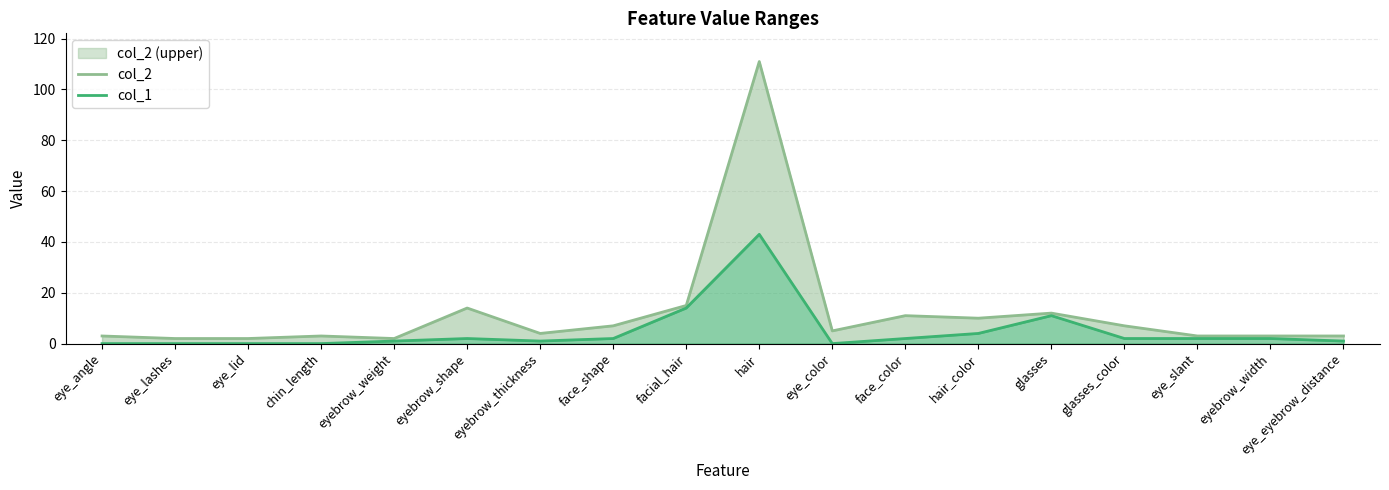

At face_color, list the series in order from smallest to largest.

col_1, col_2